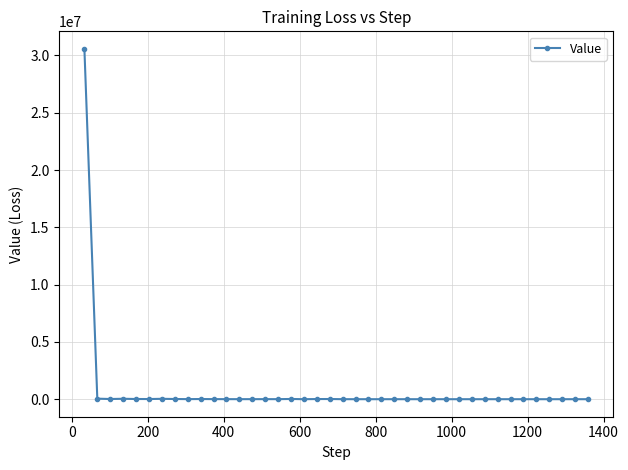

What is the average value?

780472.6